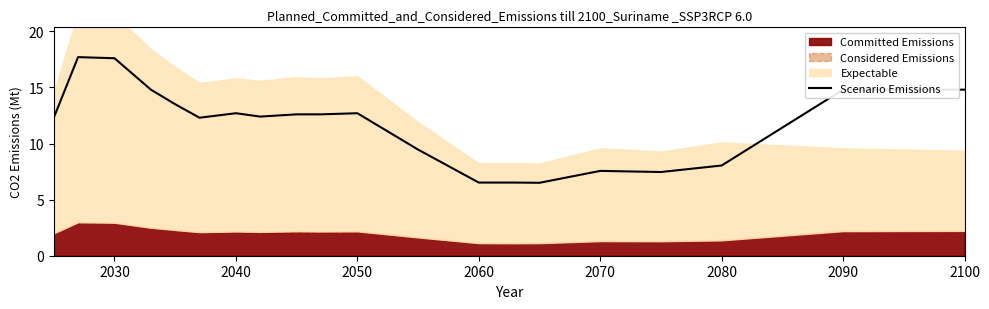

Is it true that Scenario Emissions equals 25.4 at 2030?

False